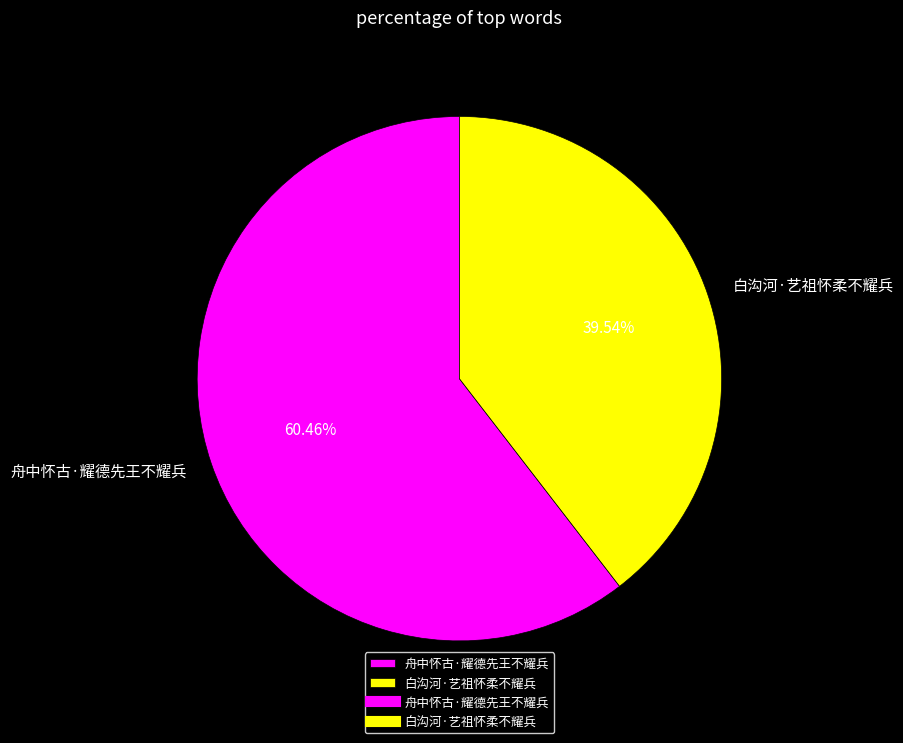

To the nearest percent, what portion does 舟中怀古·耀德先王不耀兵 represent?

60%